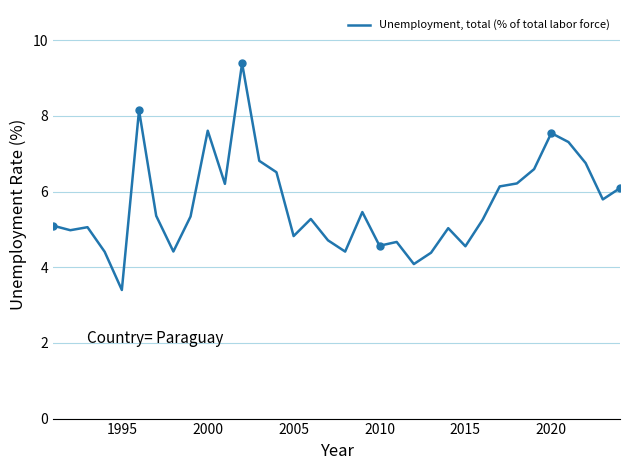

True or false: Unemployment, total (% of total labor force) has a value of 8.4 at 2005.

False